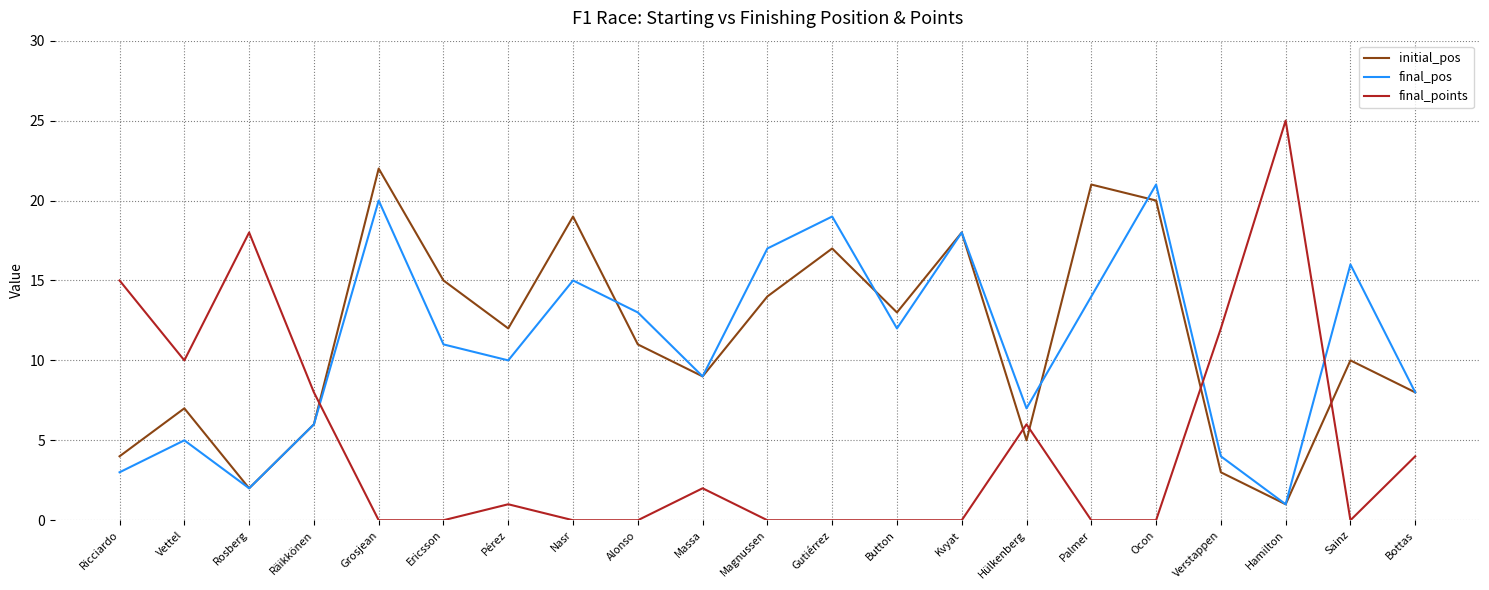

Rank the categories by initial_pos value from highest to lowest.

Grosjean, Palmer, Ocon, Nasr, Kvyat, Gutiérrez, Ericsson, Magnussen, Button, Pérez, Alonso, Sainz, Massa, Bottas, Vettel, Räikkönen, Hülkenberg, Ricciardo, Verstappen, Rosberg, Hamilton